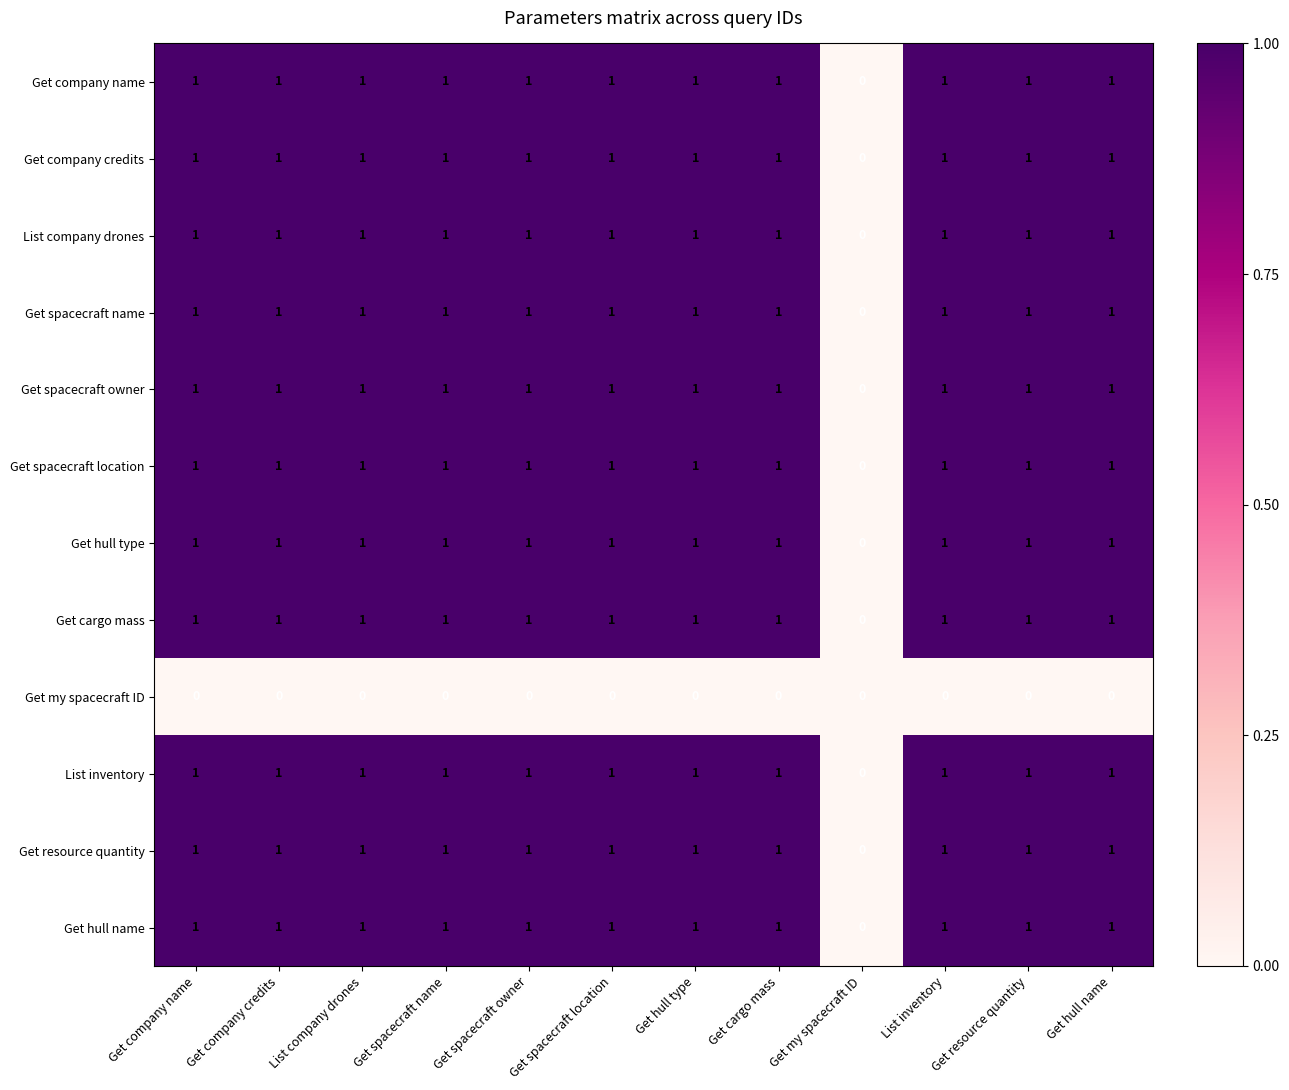

The List company drones series shows 2 at Get company name. True or false?

False